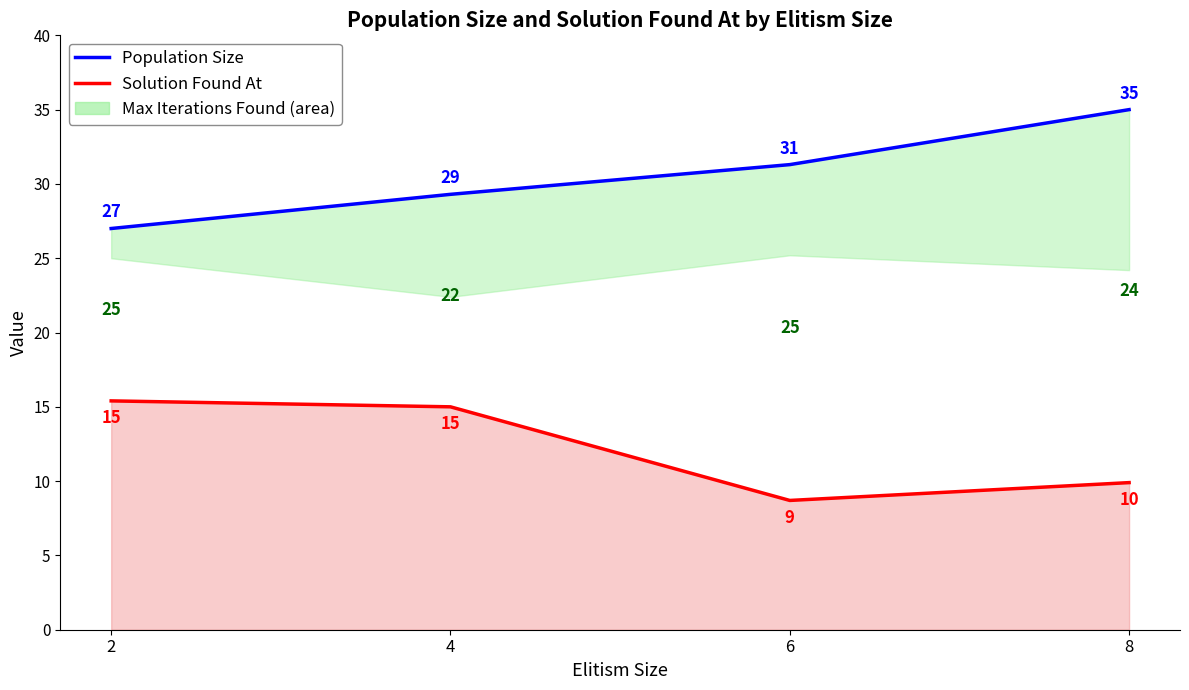

How many data points does each series have?

4